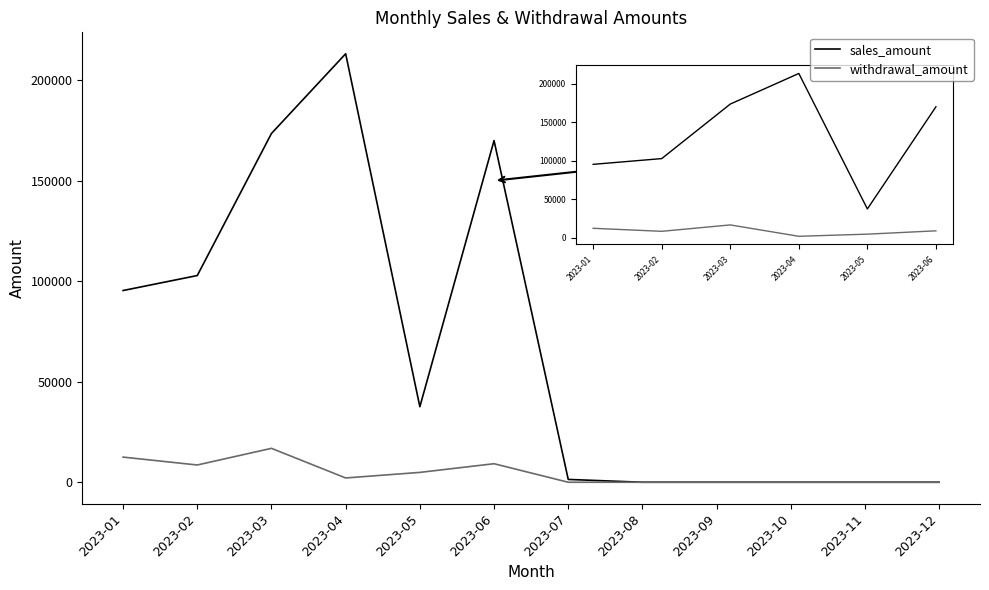

Which label corresponds to the largest value in the chart?

2023-04